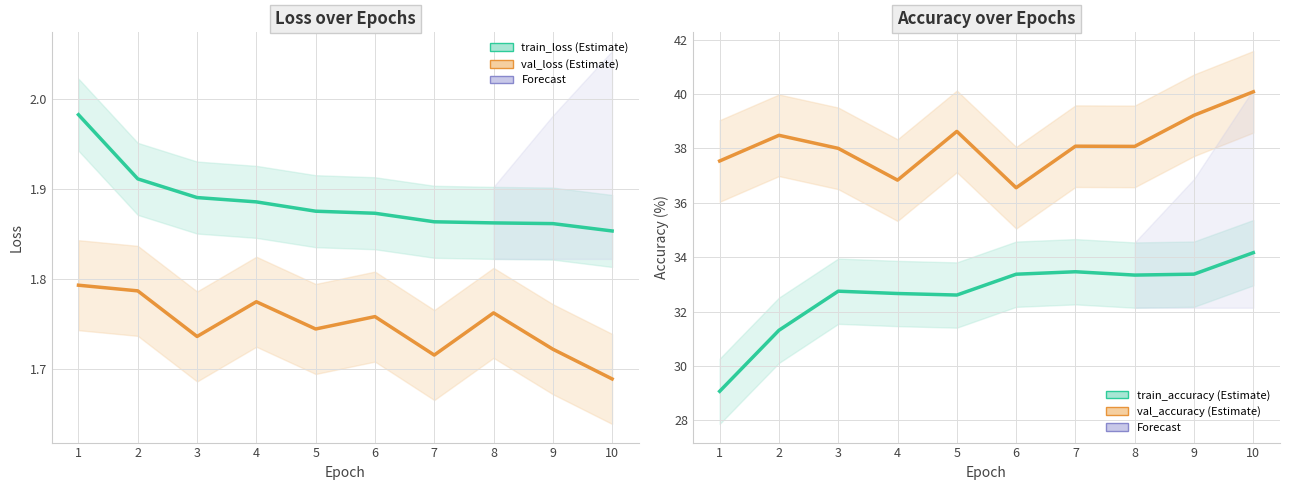

At which category is the sum across all series the highest?

10